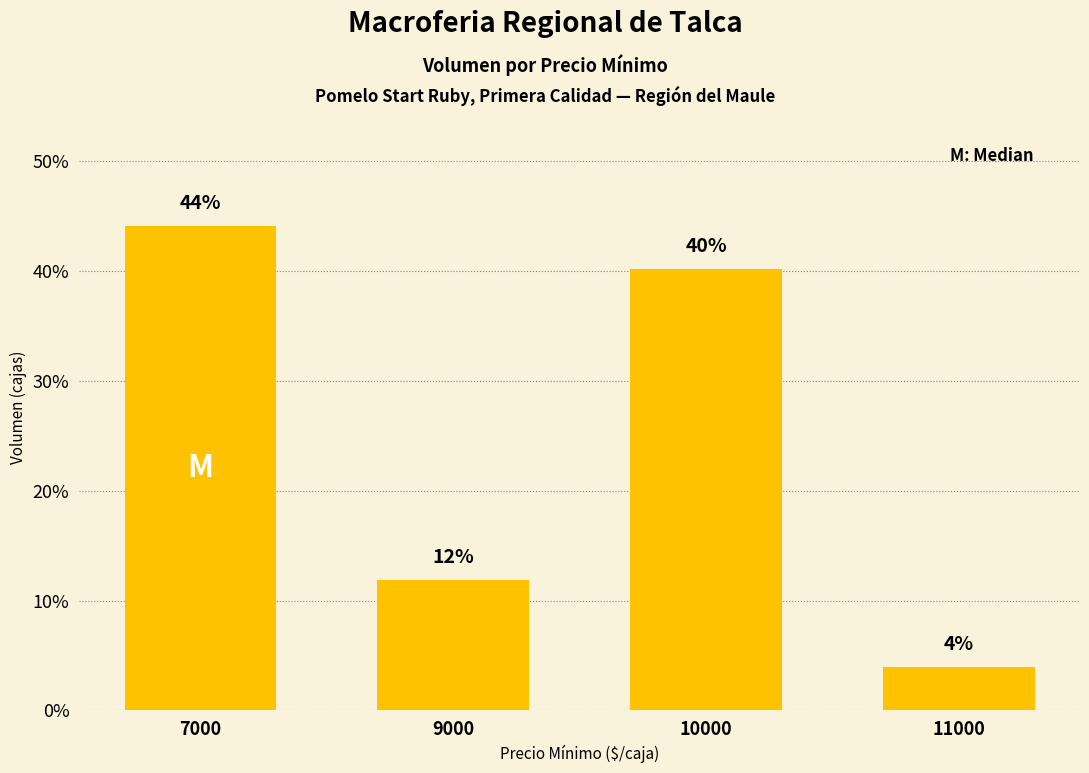

Where is the data nearest to the value 24?

9000